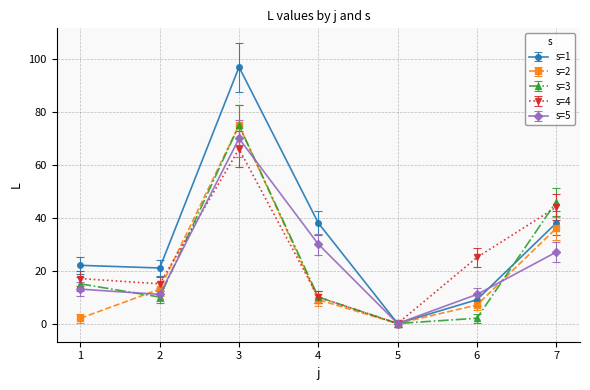

Between 4 and 5, which series saw the biggest shift?

s=1